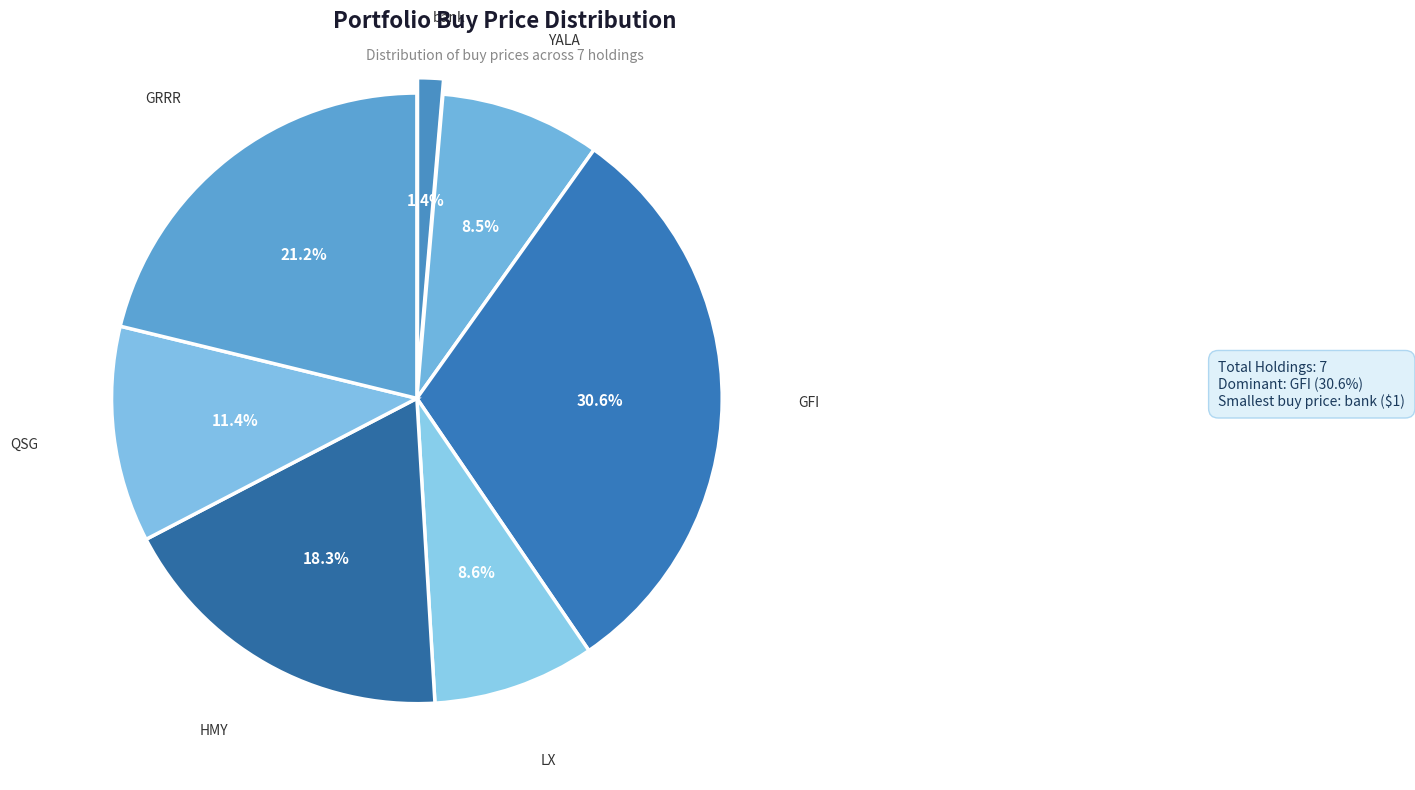

To the nearest percent, what percentage of the pie is GFI?

31%